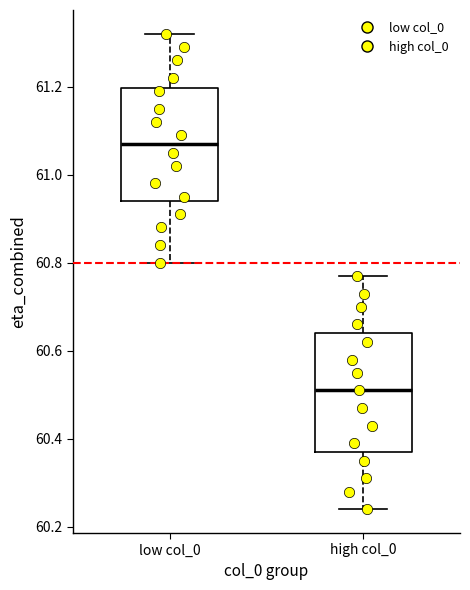

Reading left to right, transcribe this box plot: for each box, give where its median line is, the range the box spans, and where its two whiskers end, as read against the y-axis. The values are not printed on the chart, so give them approximately, as read against the axis.

low col_0: median 61.08, box 60.94 to 61.20, whiskers 60.80 to 61.32
high col_0: median 60.52, box 60.38 to 60.64, whiskers 60.24 to 60.78